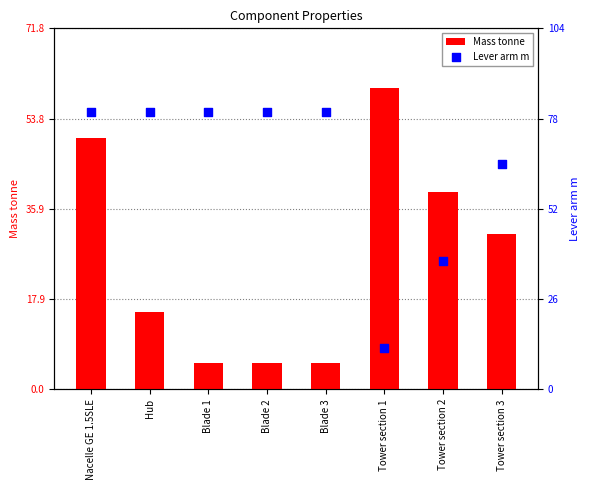

Which series has the largest total across all categories?

Lever arm m